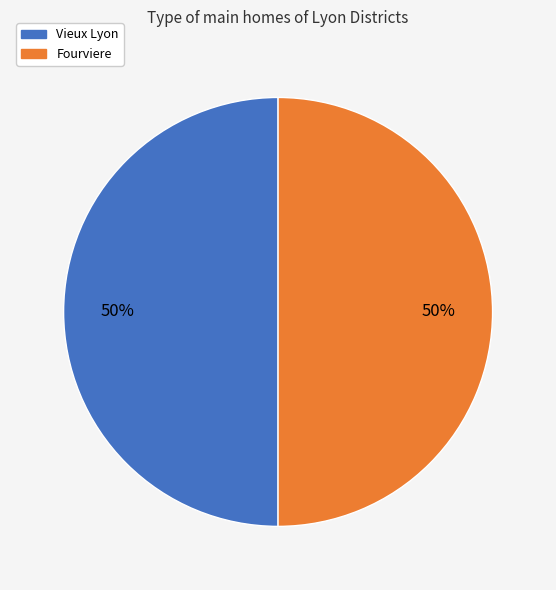

To the nearest percent, what is the average slice percentage?

50%